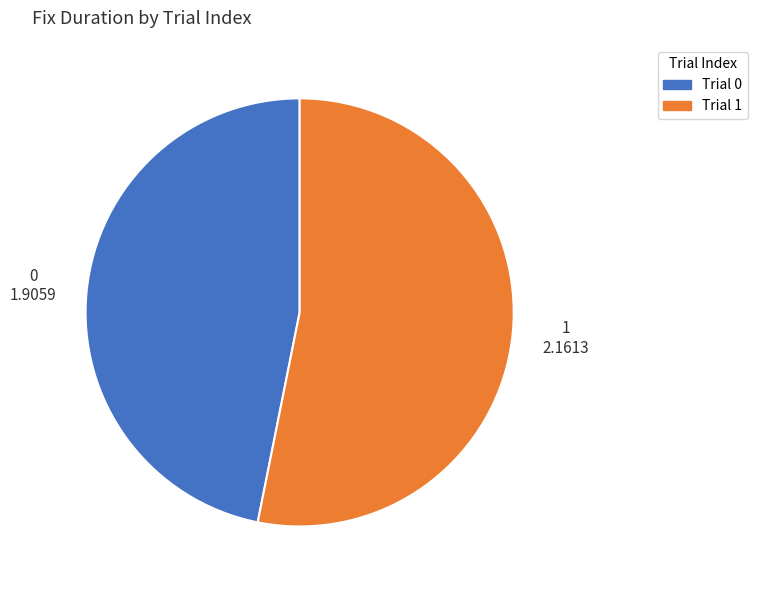

Does any single category account for the majority?

Yes